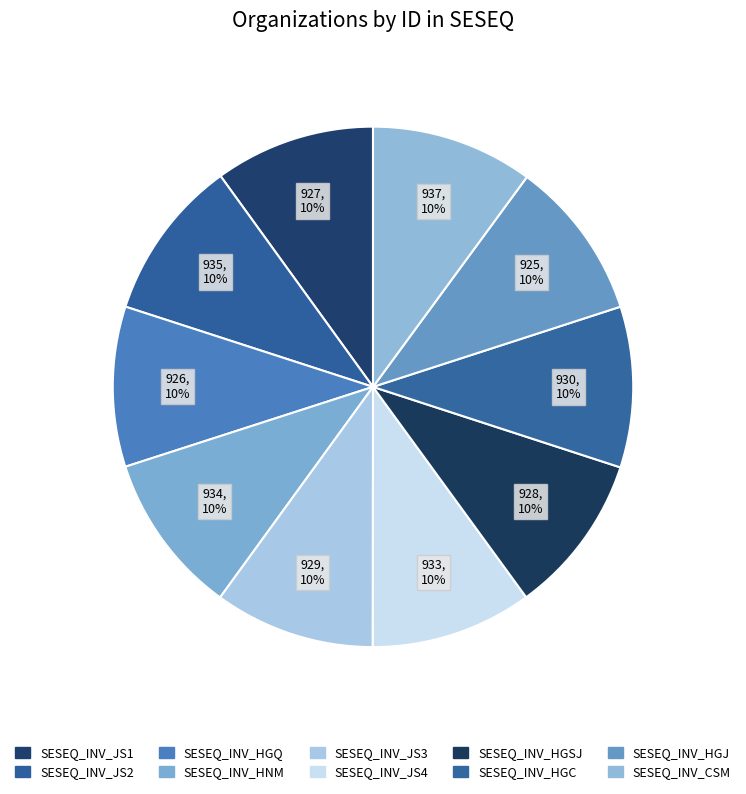

Rank the categories by value from highest to lowest.

SESEQ_INV_CSM, SESEQ_INV_JS2, SESEQ_INV_HNM, SESEQ_INV_JS4, SESEQ_INV_HGC, SESEQ_INV_JS3, SESEQ_INV_HGSJ, SESEQ_INV_JS1, SESEQ_INV_HGQ, SESEQ_INV_HGJ